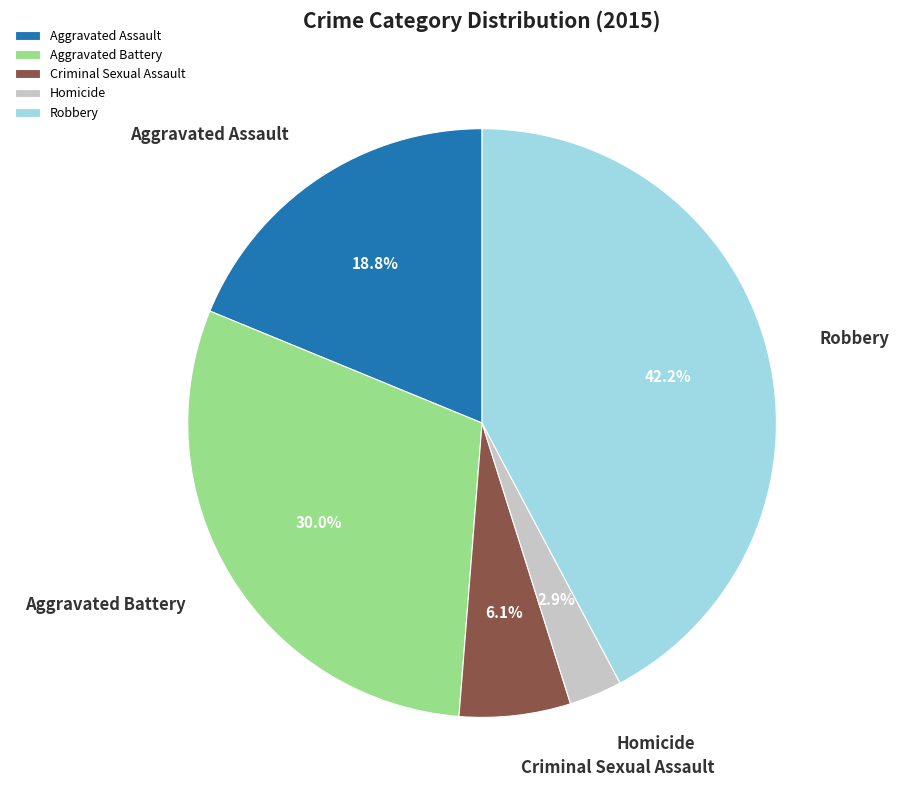

To the nearest percent, what portion does Homicide represent?

3%